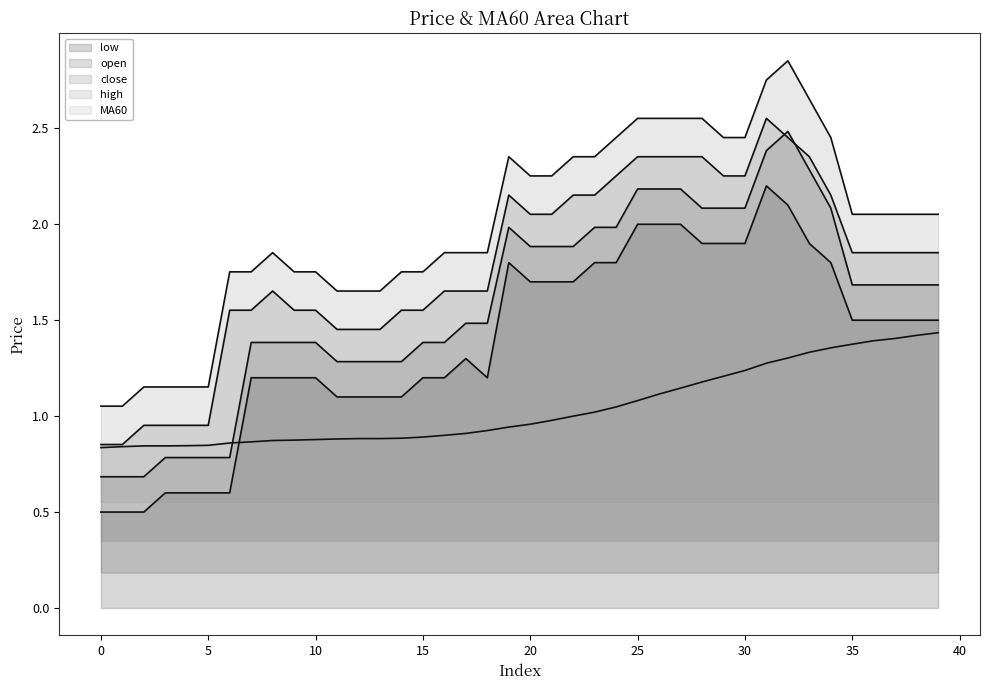

Is it true that open_line equals 0.9 at 26?

False